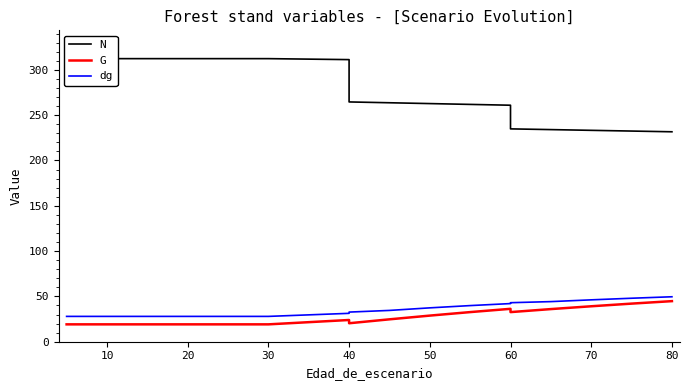

What is the label of the 12th point from the right?

30